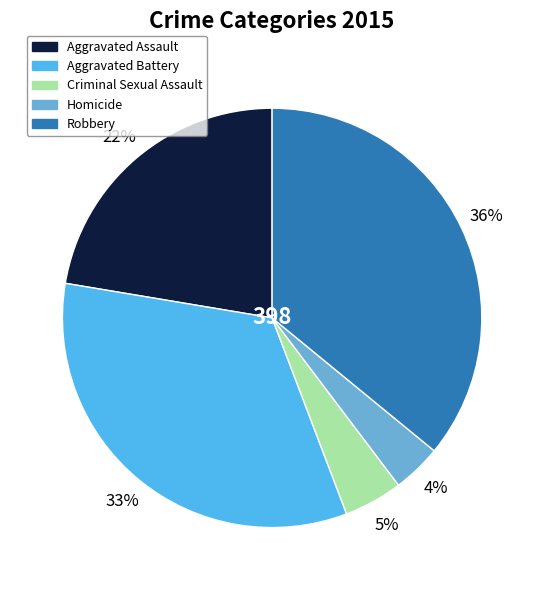

To the nearest percent, what is the average slice percentage?

20%